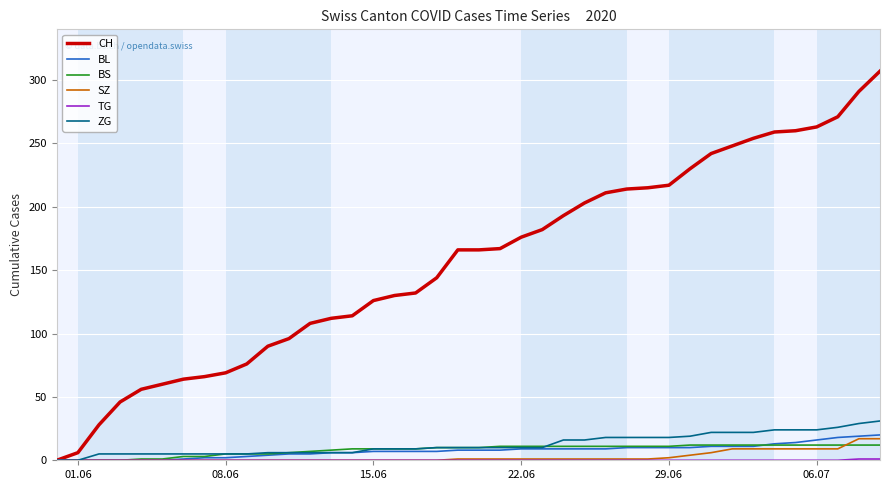

Which series has the largest total across all categories?

CH